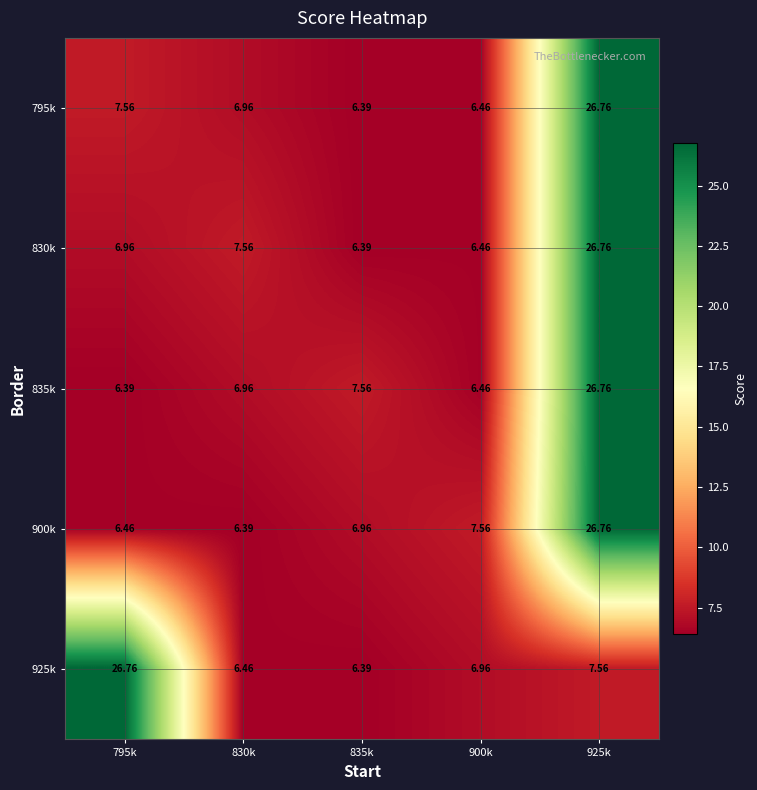

What is the minimum value shown in the chart?

6.4